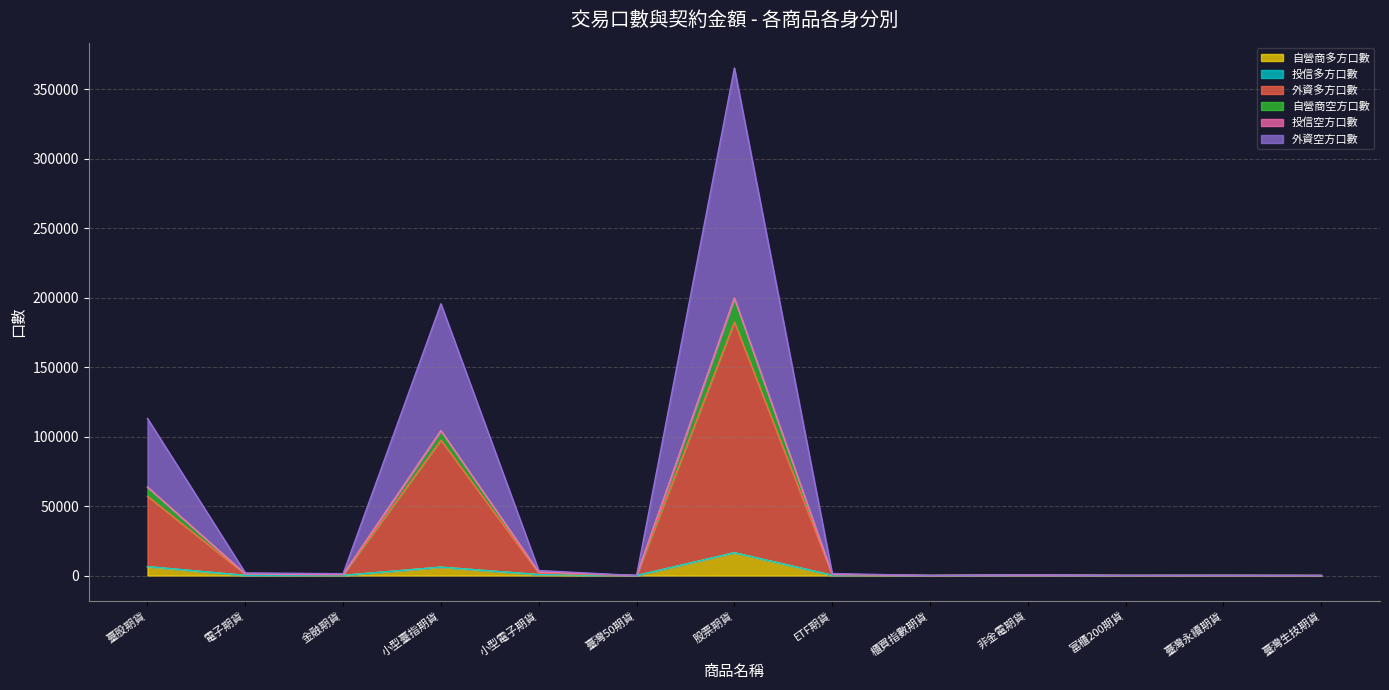

Which has a higher value, 富櫃200期貨 or 臺灣50期貨?

富櫃200期貨